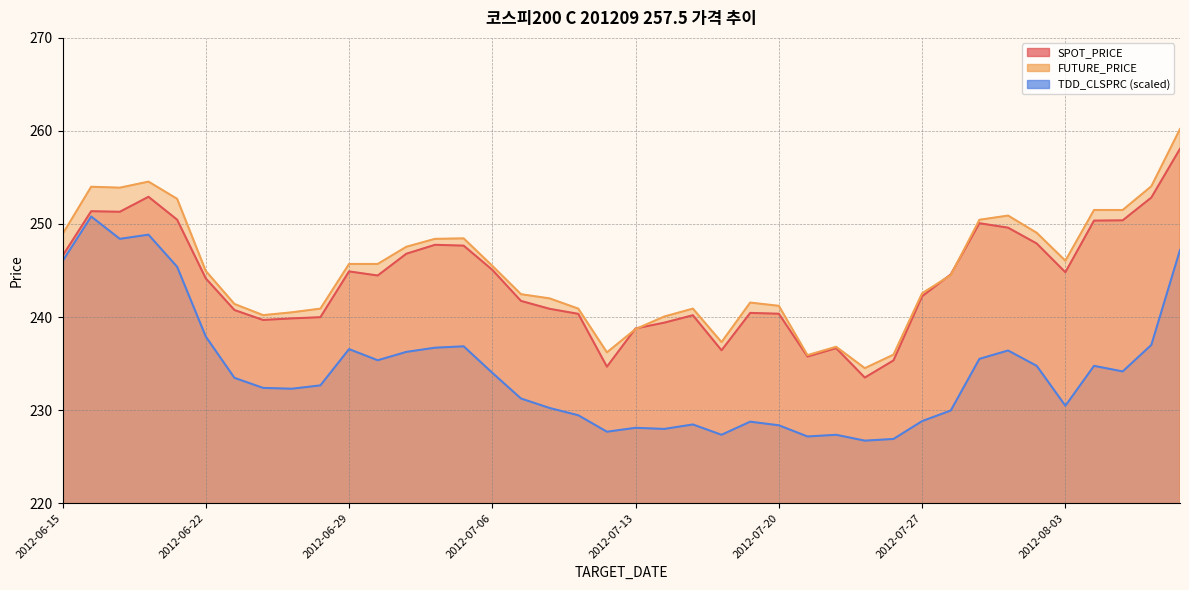

Between 2012-08-06 and 2012-07-03, which is larger?

2012-08-06